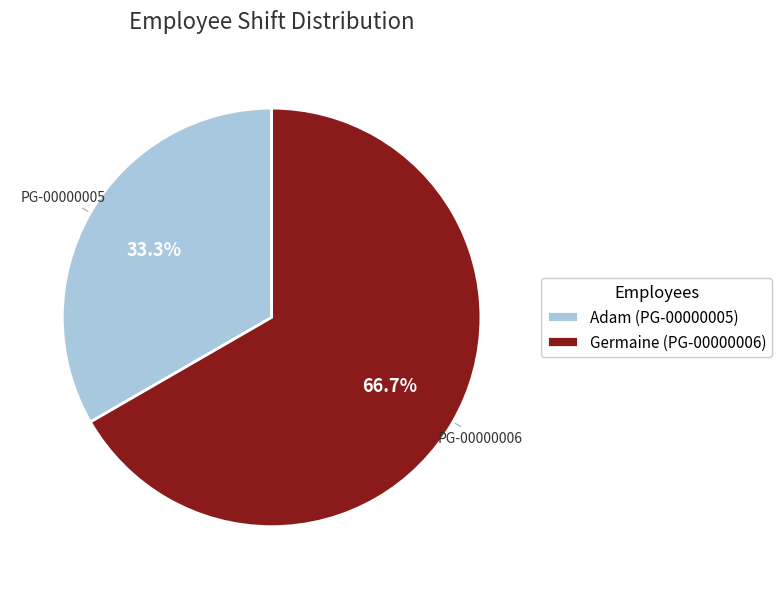

How many slices are in this pie chart?

2